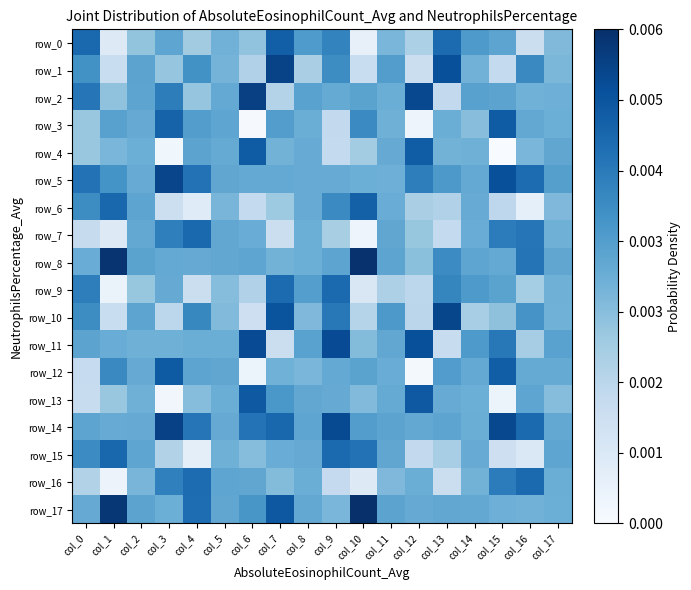

How many row_17 values are between 0 and 1?

18